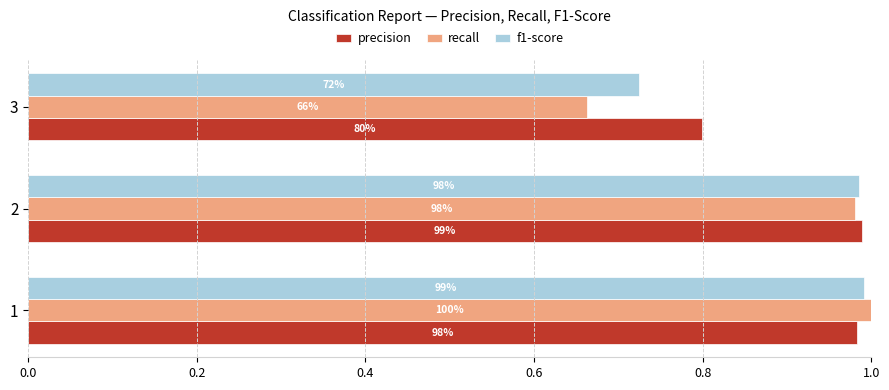

What are all the series names shown in the legend?

precision, recall, f1-score